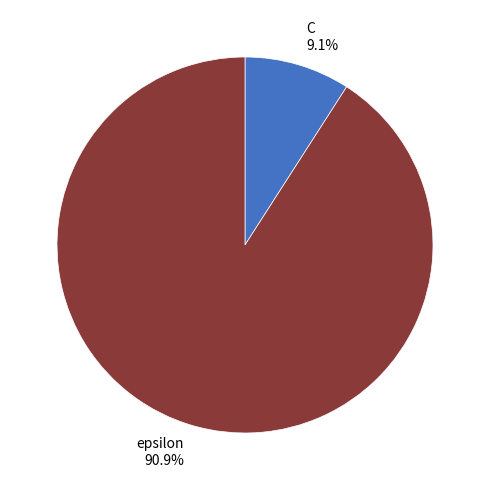

Which slice represents more than half of the pie?

epsilon